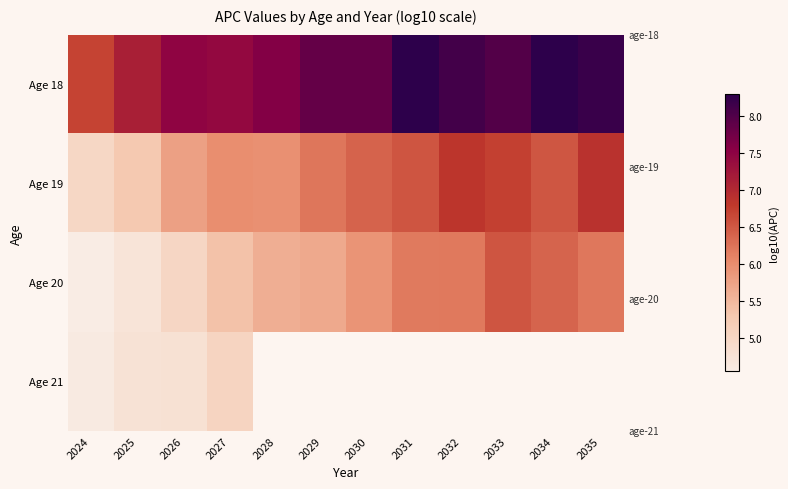

How many values in the Age 19 series exceed 6?

7